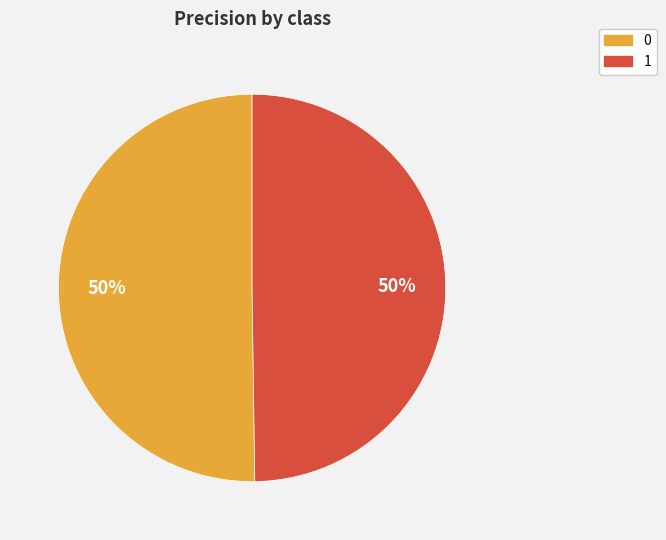

How many slices are in this pie chart?

2